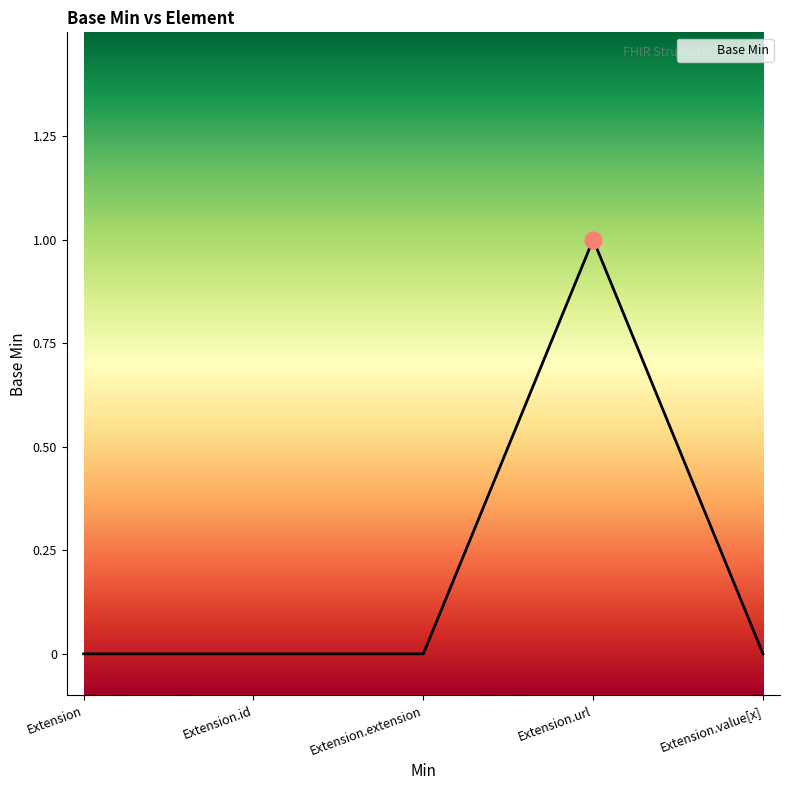

What is the sum of all values?

1